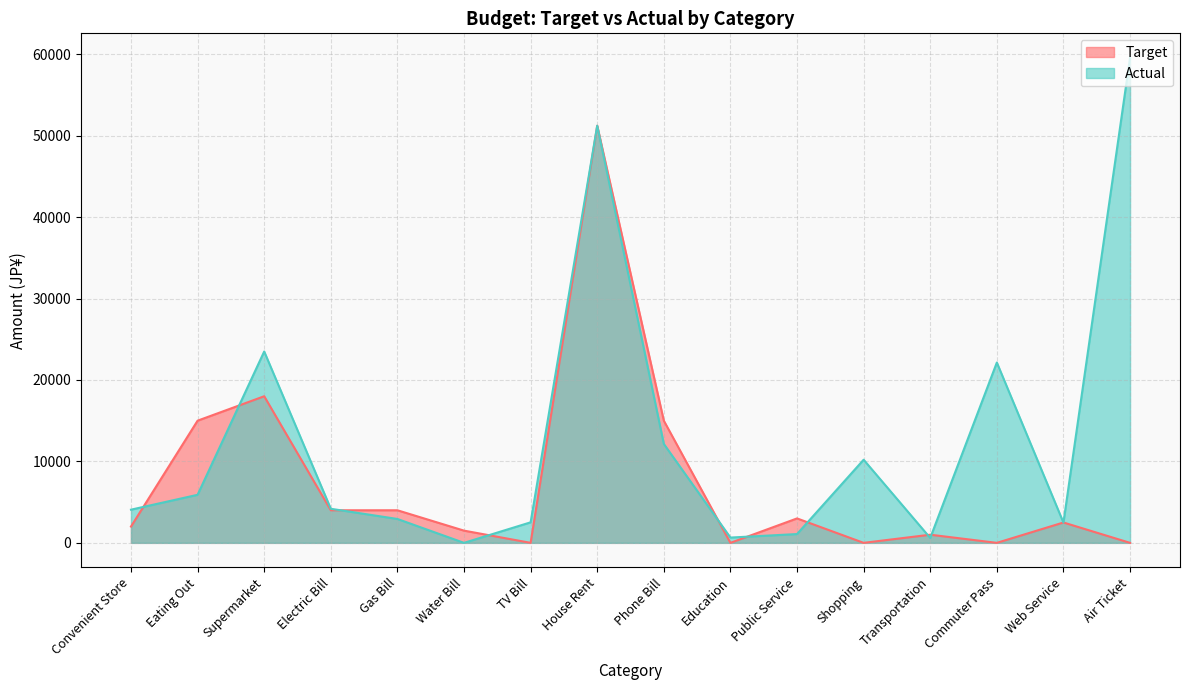

Count the number of data series in this chart.

2